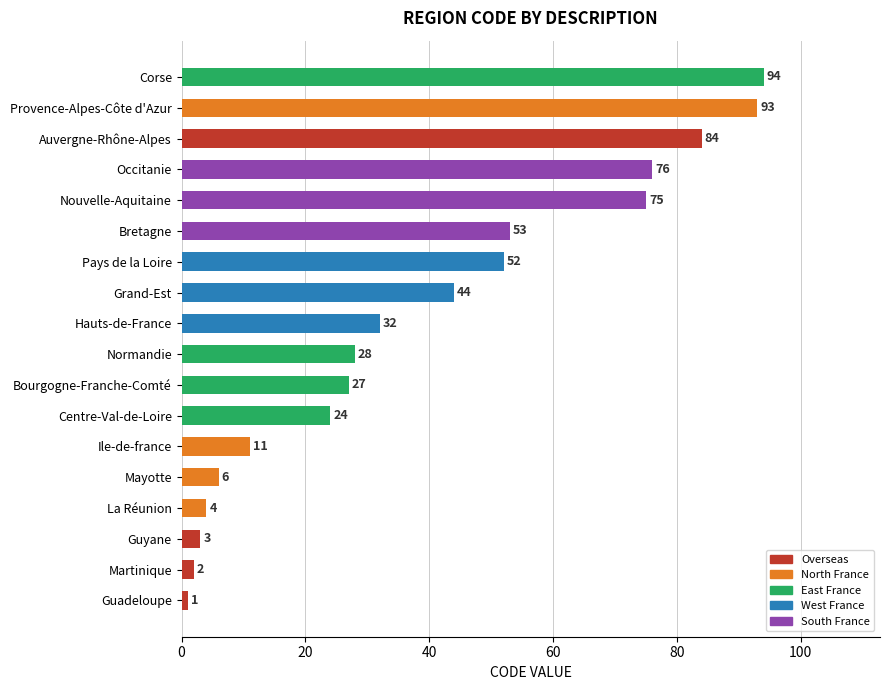

Between Occitanie and Grand-Est, which is larger?

Occitanie